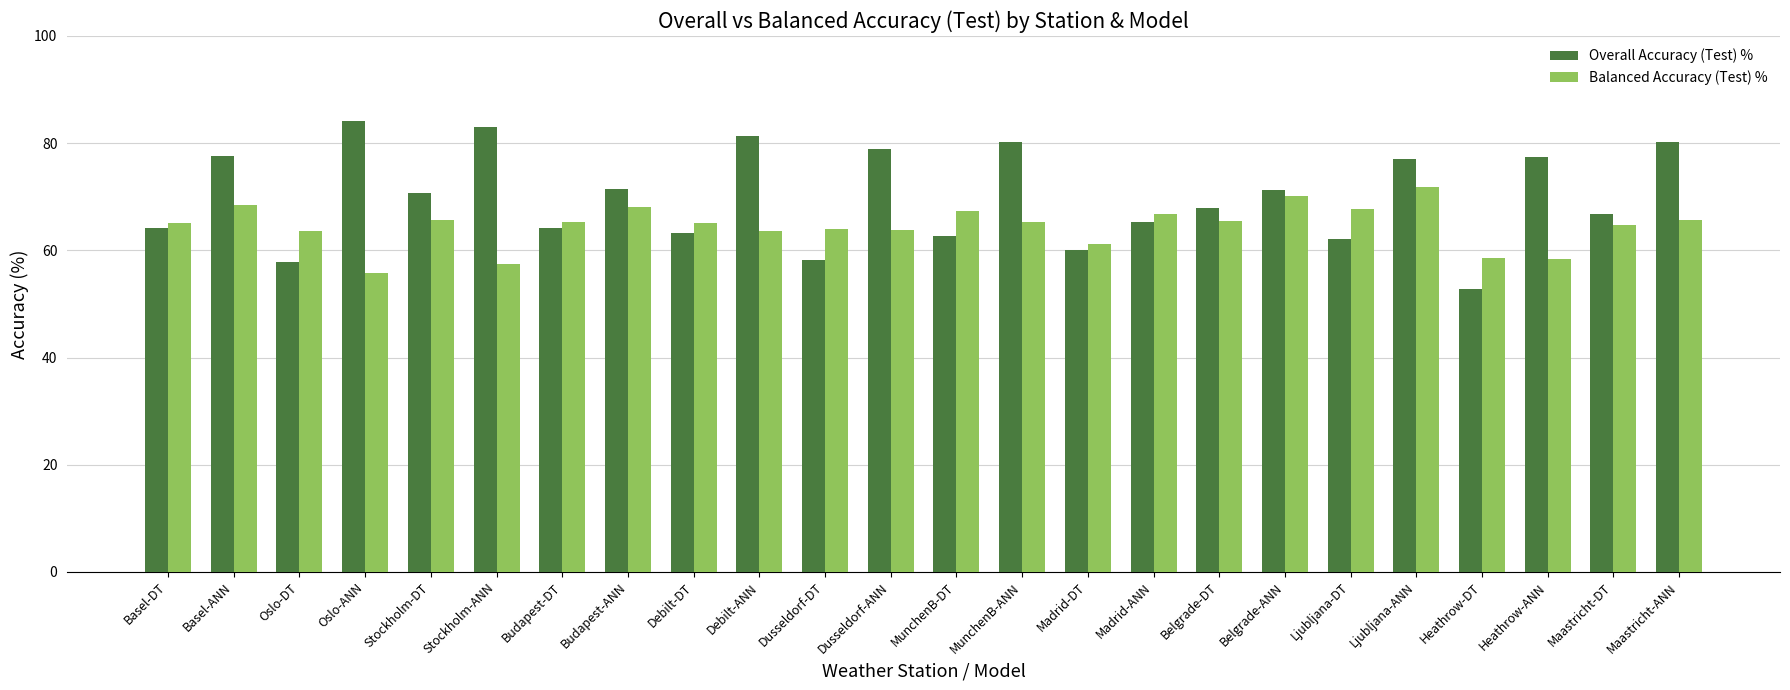

What position from the right is Madrid-ANN?

9